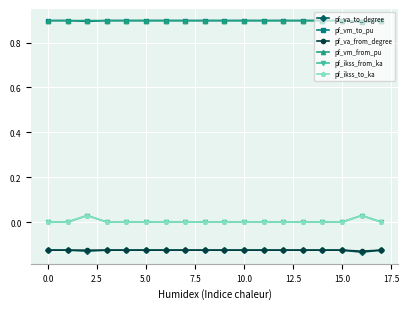

Does the chart have visible grid lines?

Yes